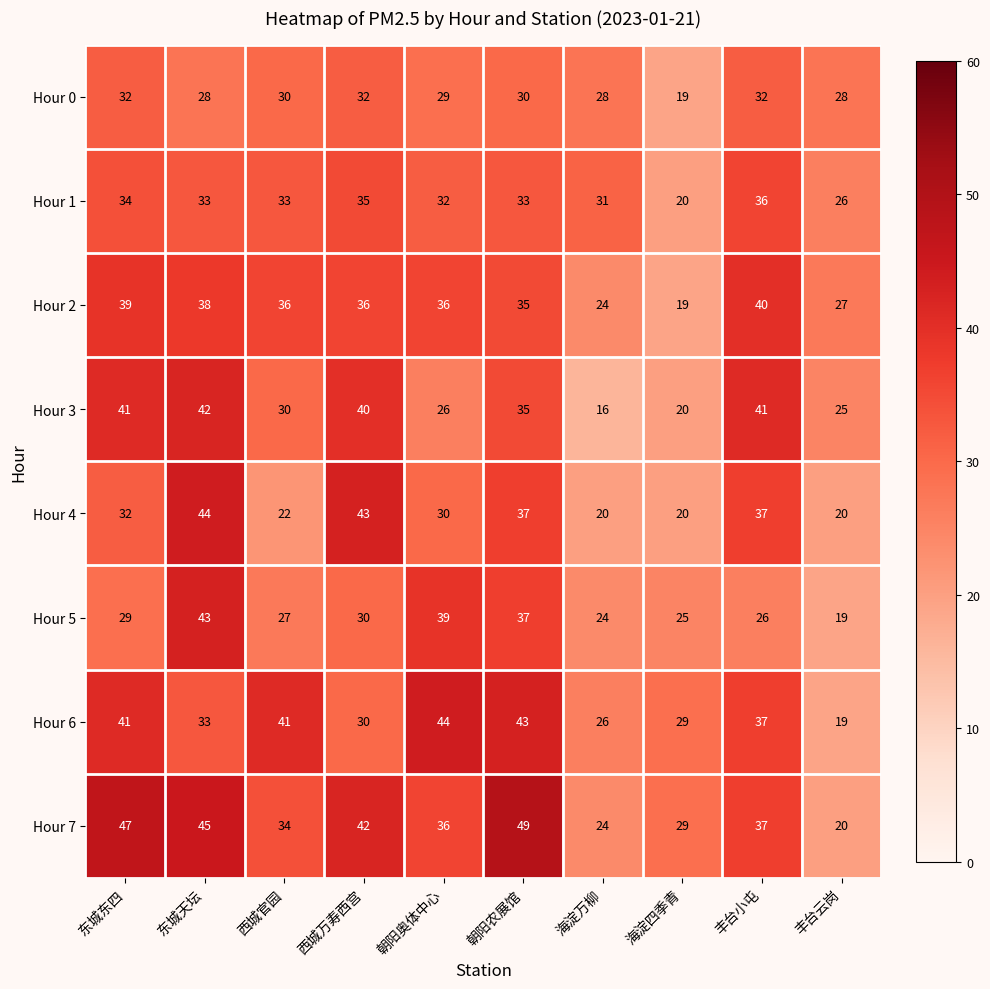

Which label corresponds to the largest value in the chart?

朝阳农展馆